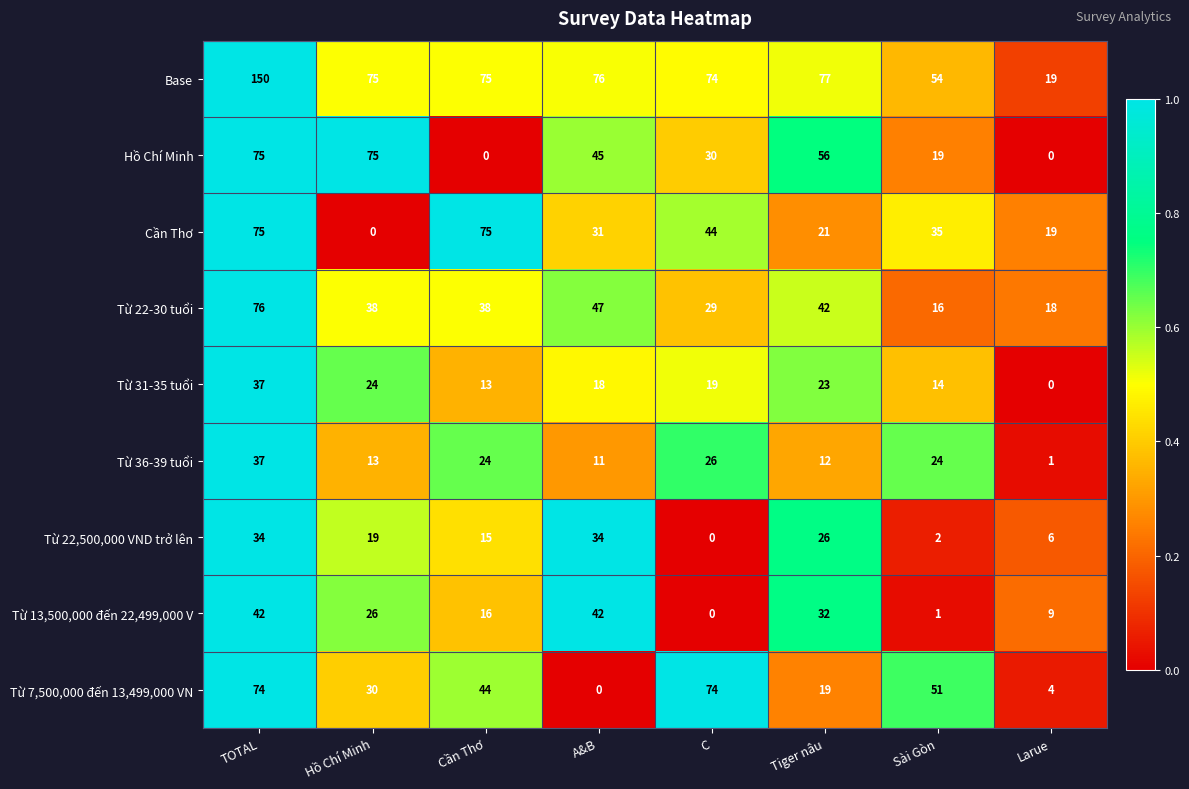

What is the greatest value displayed?

150